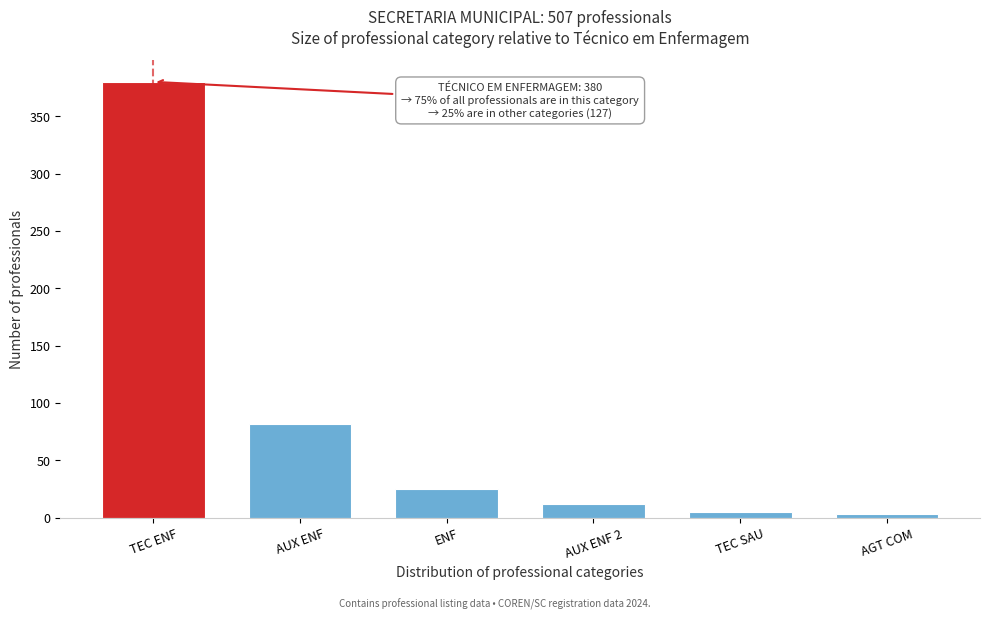

Reading left to right, what are all the values shown in this chart?

TEC ENF=380	AUX ENF=82	ENF=25	AUX ENF 2=12	TEC SAU=5	AGT COM=3